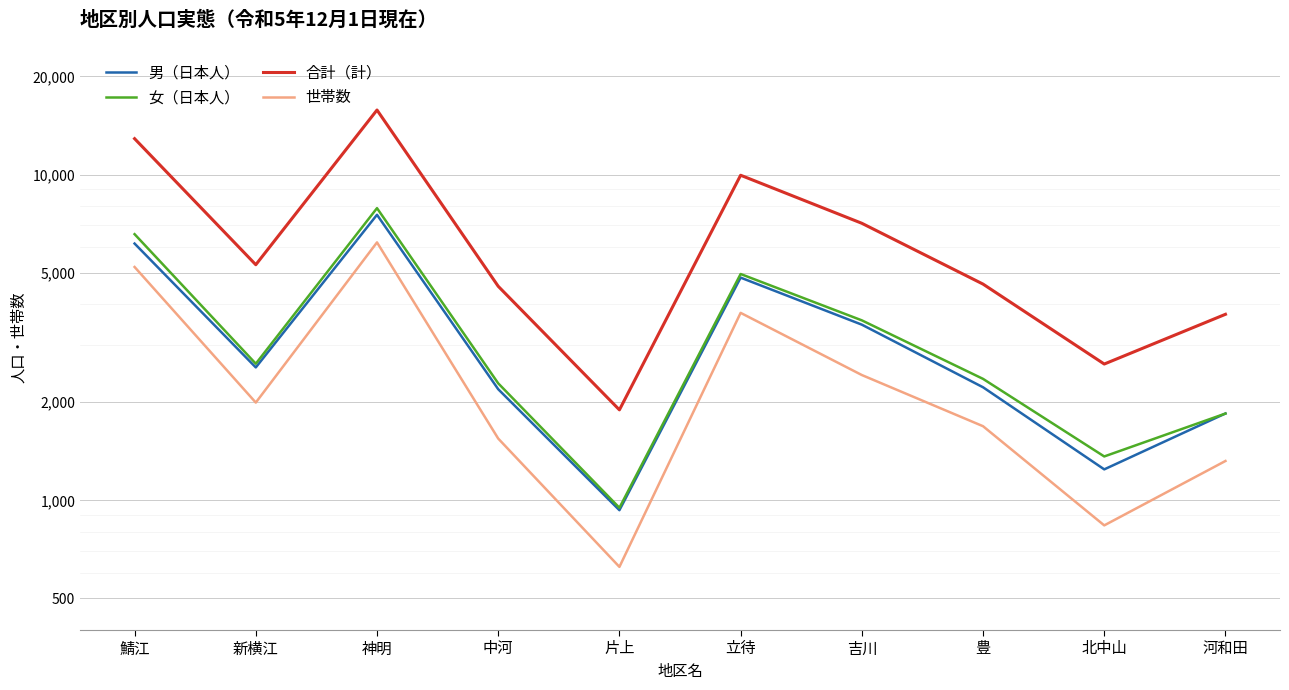

How many data points in 合計（計） are less than 5288?

5